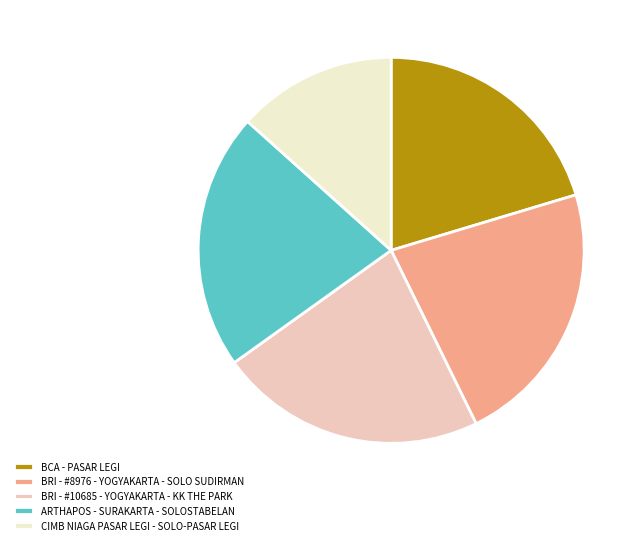

What is the ratio of the value at BCA - PASAR LEGI to the value at ARTHAPOS - SURAKARTA - SOLOSTABELAN?

0.9